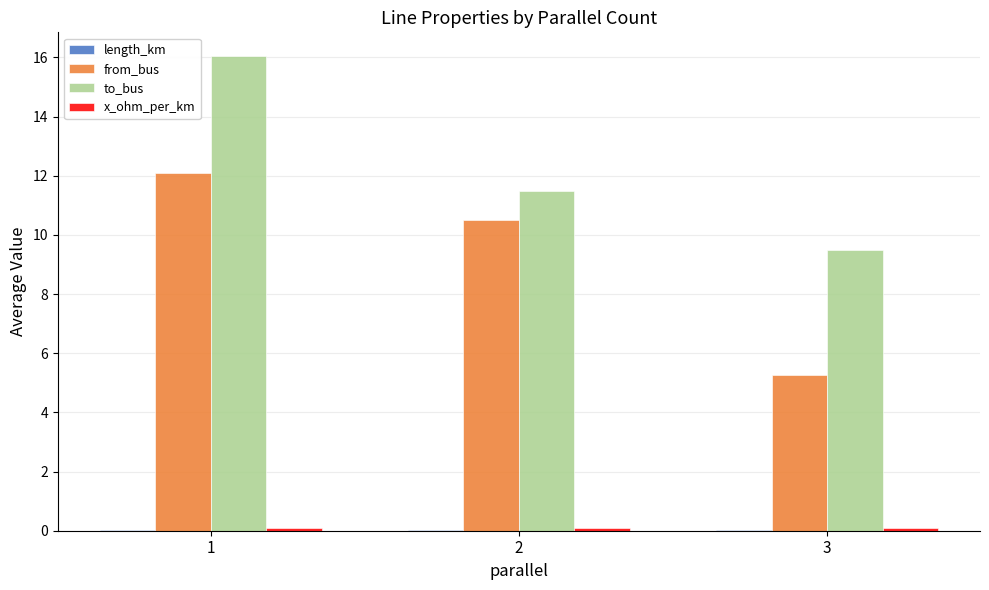

Which series has the largest total across all categories?

to_bus